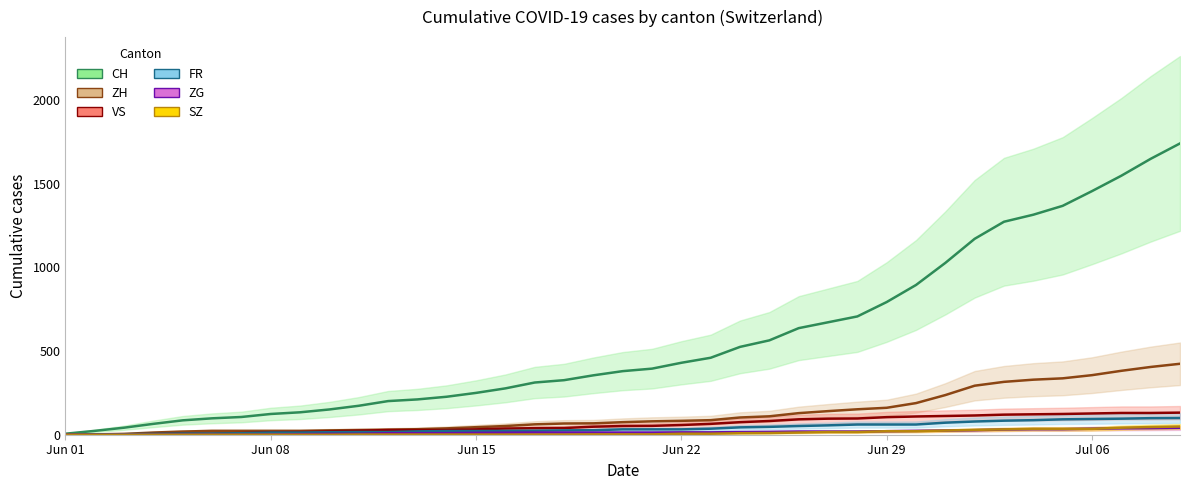

What is the maximum value shown in the chart?

1741